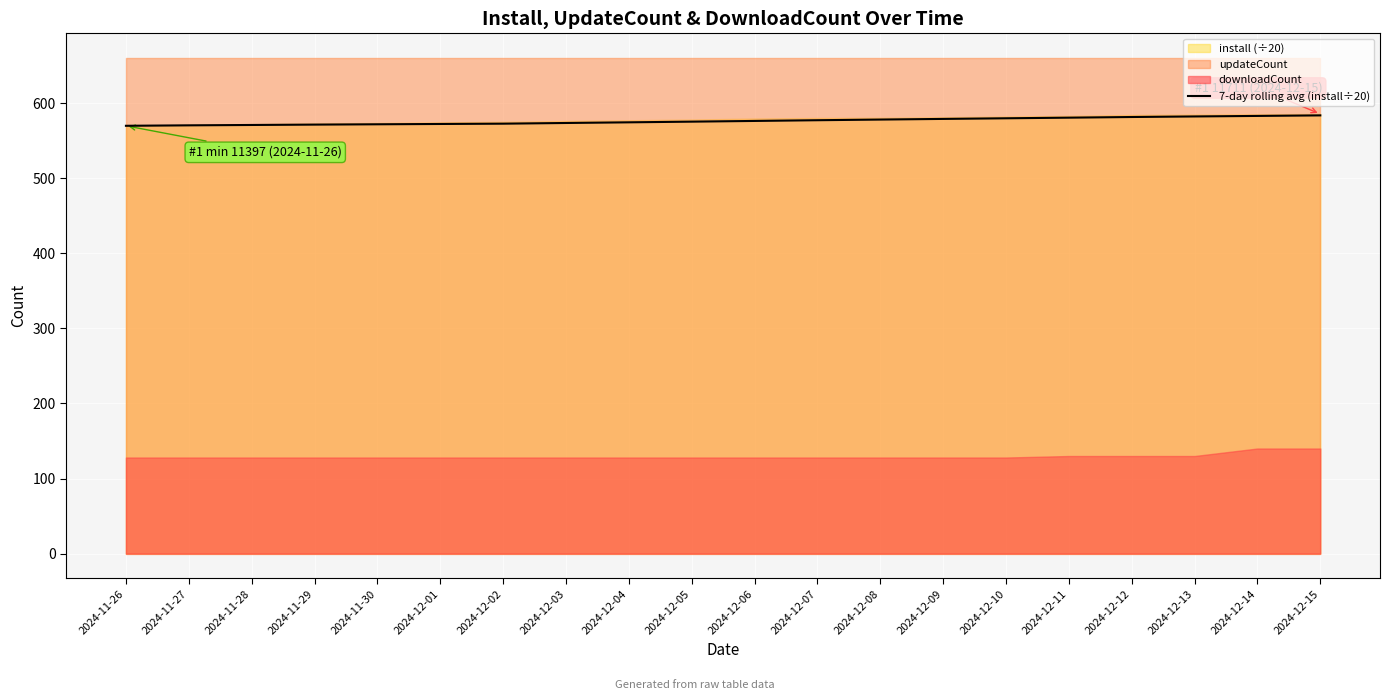

What is the change in value from 2024-12-04 to 2024-12-12?

+7.1